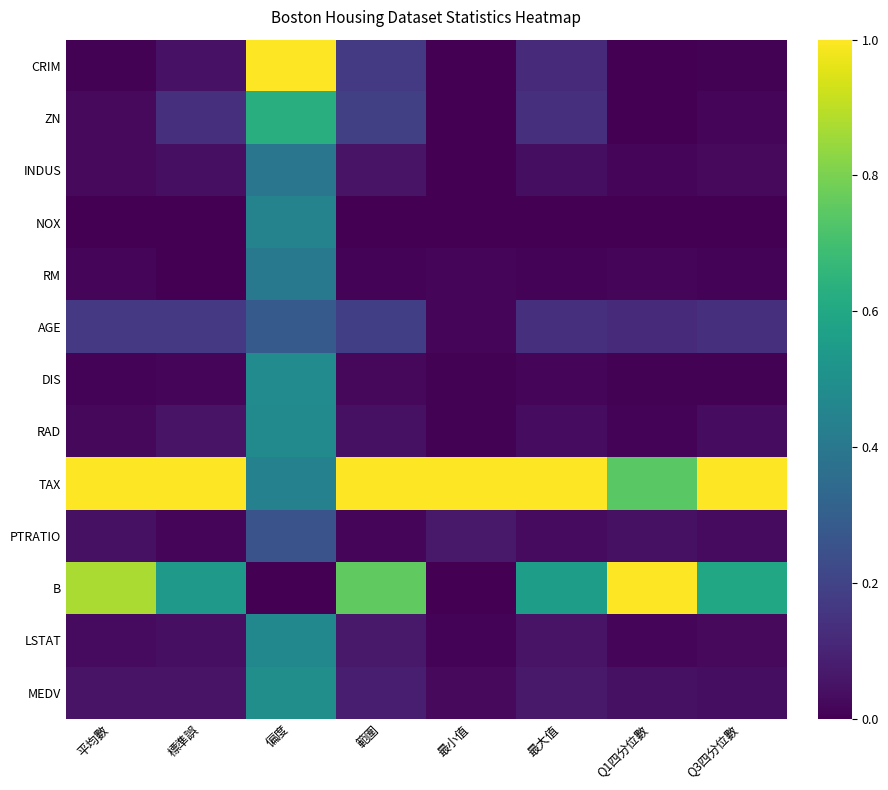

Reading left to right, transcribe all the data shown in this chart.

CRIM: 平均數=0.0	標準誤=0.1	偏度=1.0	範圍=0.2	最小值=0.0	最大值=0.1	Q1四分位數=0.0	Q3四分位數=0.0
ZN: 平均數=0.0	標準誤=0.1	偏度=0.6	範圍=0.2	最小值=0.0	最大值=0.1	Q1四分位數=0.0	Q3四分位數=0.0
INDUS: 平均數=0.0	標準誤=0.0	偏度=0.4	範圍=0.1	最小值=0.0	最大值=0.0	Q1四分位數=0.0	Q3四分位數=0.0
NOX: 平均數=0.0	標準誤=0.0	偏度=0.4	範圍=0.0	最小值=0.0	最大值=0.0	Q1四分位數=0.0	Q3四分位數=0.0
RM: 平均數=0.0	標準誤=0.0	偏度=0.4	範圍=0.0	最小值=0.0	最大值=0.0	Q1四分位數=0.0	Q3四分位數=0.0
AGE: 平均數=0.2	標準誤=0.2	偏度=0.3	範圍=0.2	最小值=0.0	最大值=0.1	Q1四分位數=0.1	Q3四分位數=0.1
DIS: 平均數=0.0	標準誤=0.0	偏度=0.5	範圍=0.0	最小值=0.0	最大值=0.0	Q1四分位數=0.0	Q3四分位數=0.0
RAD: 平均數=0.0	標準誤=0.1	偏度=0.5	範圍=0.0	最小值=0.0	最大值=0.0	Q1四分位數=0.0	Q3四分位數=0.0
TAX: 平均數=1.0	標準誤=1.0	偏度=0.4	範圍=1.0	最小值=1.0	最大值=1.0	Q1四分位數=0.7	Q3四分位數=1.0
PTRATIO: 平均數=0.0	標準誤=0.0	偏度=0.3	範圍=0.0	最小值=0.1	最大值=0.0	Q1四分位數=0.0	Q3四分位數=0.0
B: 平均數=0.9	標準誤=0.5	偏度=0.0	範圍=0.8	最小值=0.0	最大值=0.6	Q1四分位數=1.0	Q3四分位數=0.6
LSTAT: 平均數=0.0	標準誤=0.0	偏度=0.5	範圍=0.1	最小值=0.0	最大值=0.1	Q1四分位數=0.0	Q3四分位數=0.0
MEDV: 平均數=0.1	標準誤=0.1	偏度=0.5	範圍=0.1	最小值=0.0	最大值=0.1	Q1四分位數=0.0	Q3四分位數=0.0